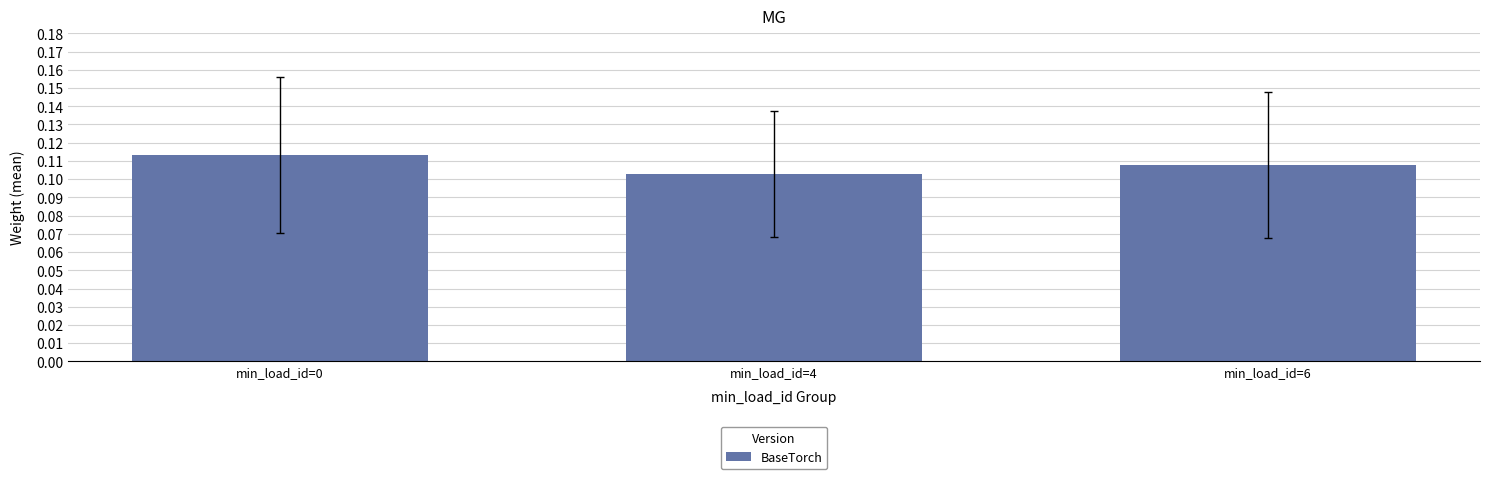

Between min_load_id=6 and min_load_id=4, which is larger?

min_load_id=6